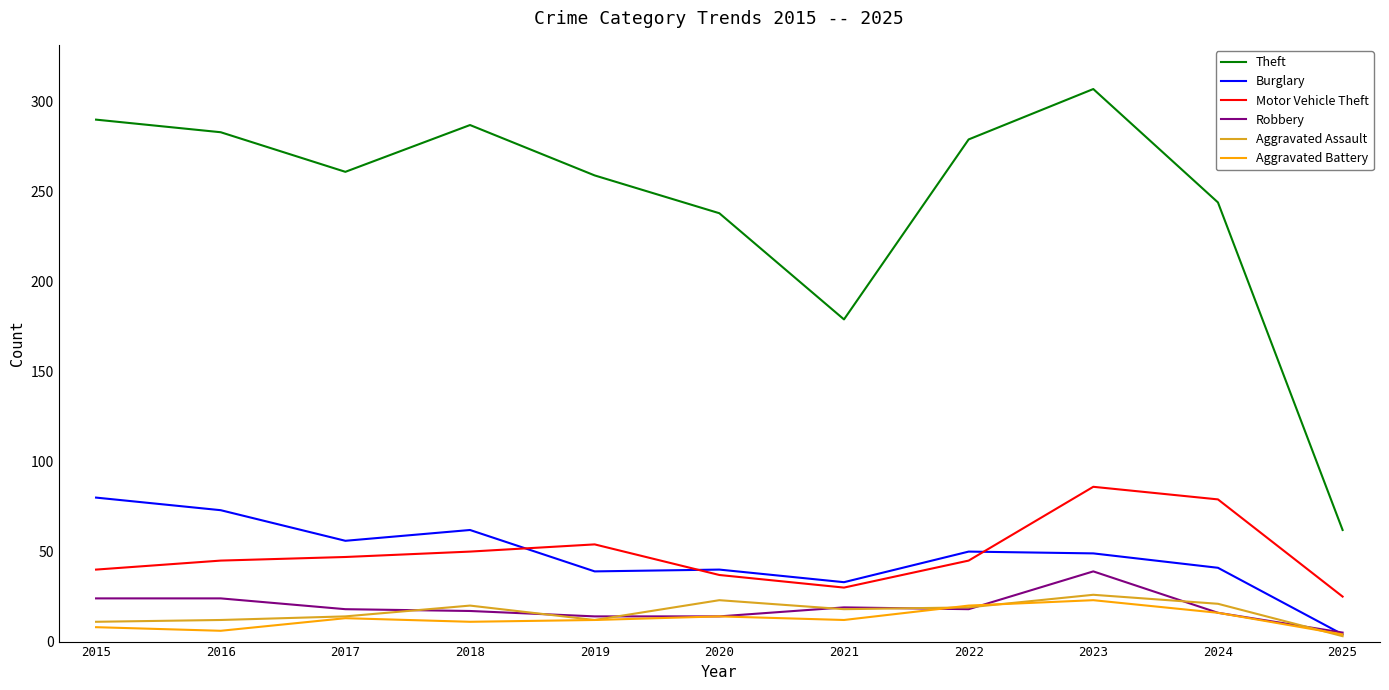

At which category is the sum across all series the highest?

2023